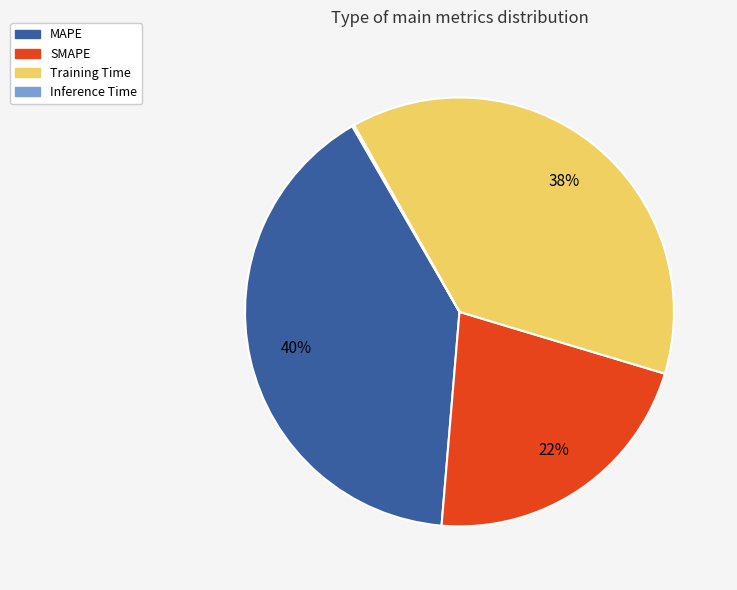

To the nearest percent, what is the average slice percentage?

25%